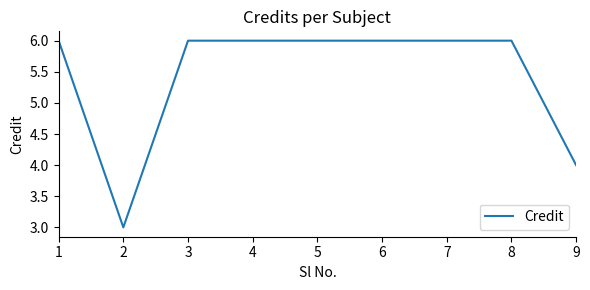

What is the ratio of the value at 8 to the value at 4?

1.0